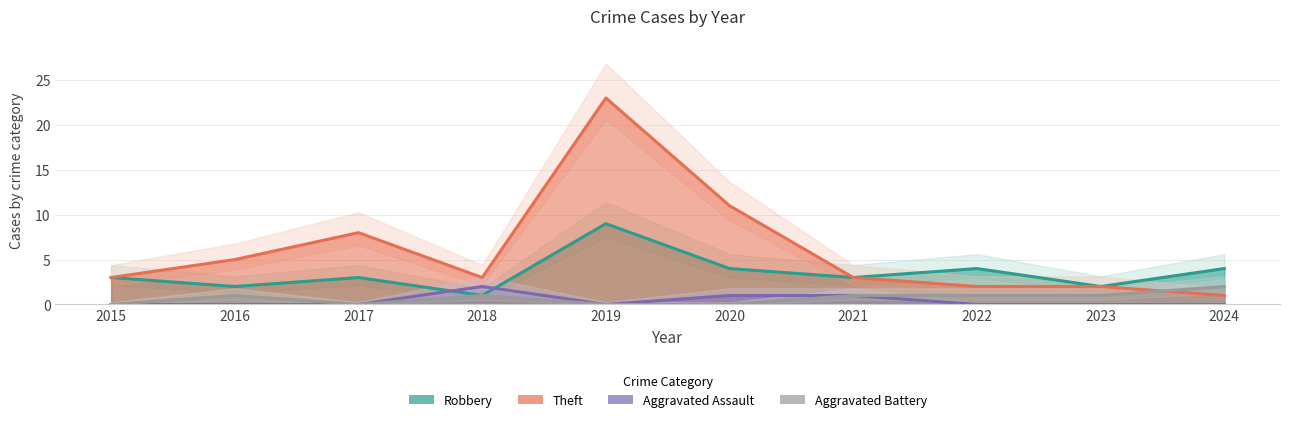

Reading right to left, transcribe all the data shown in this chart.

Robbery: 4	2	4	3	4	9	1	3	2	3
Theft: 1	2	2	3	11	23	3	8	5	3
Aggravated Assault: 0	0	0	1	1	0	2	0	0	0
Aggravated Battery: 2	1	1	1	0	0	1	0	1	0